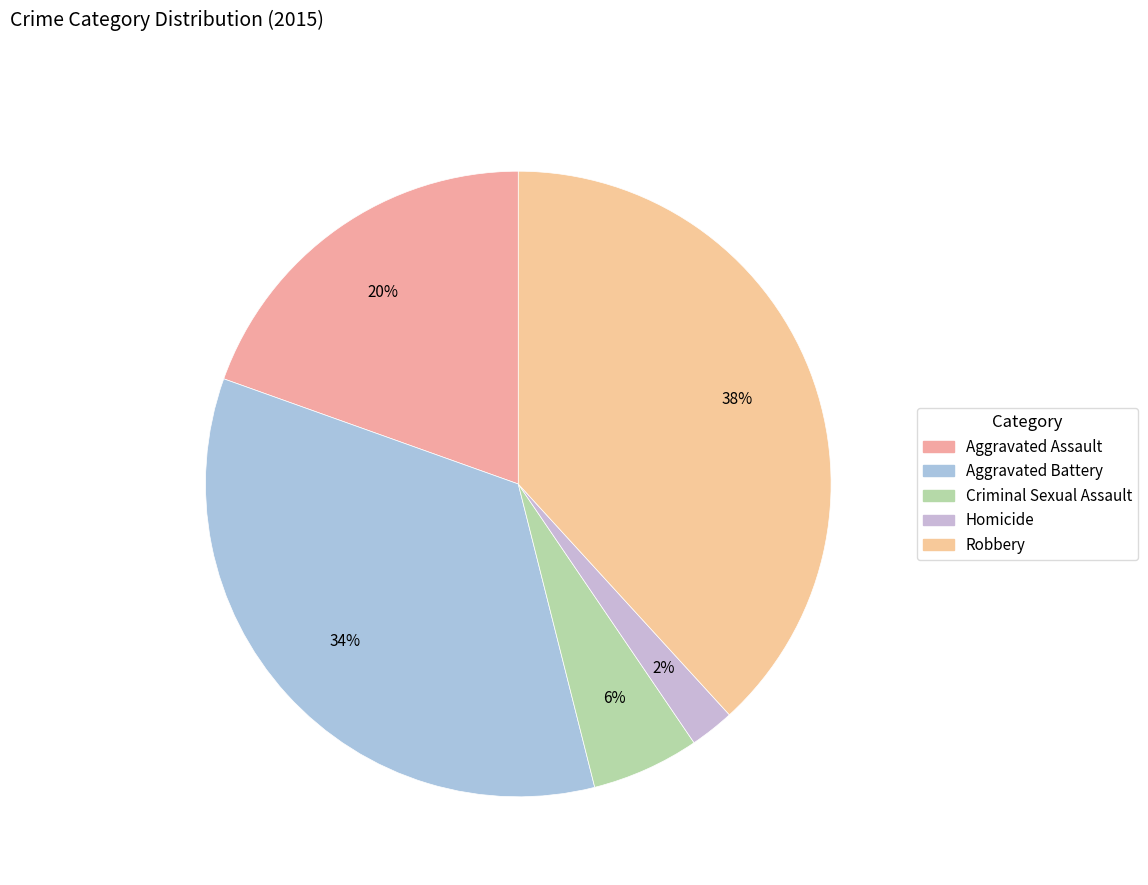

To the nearest percent, what portion does Homicide represent?

2%